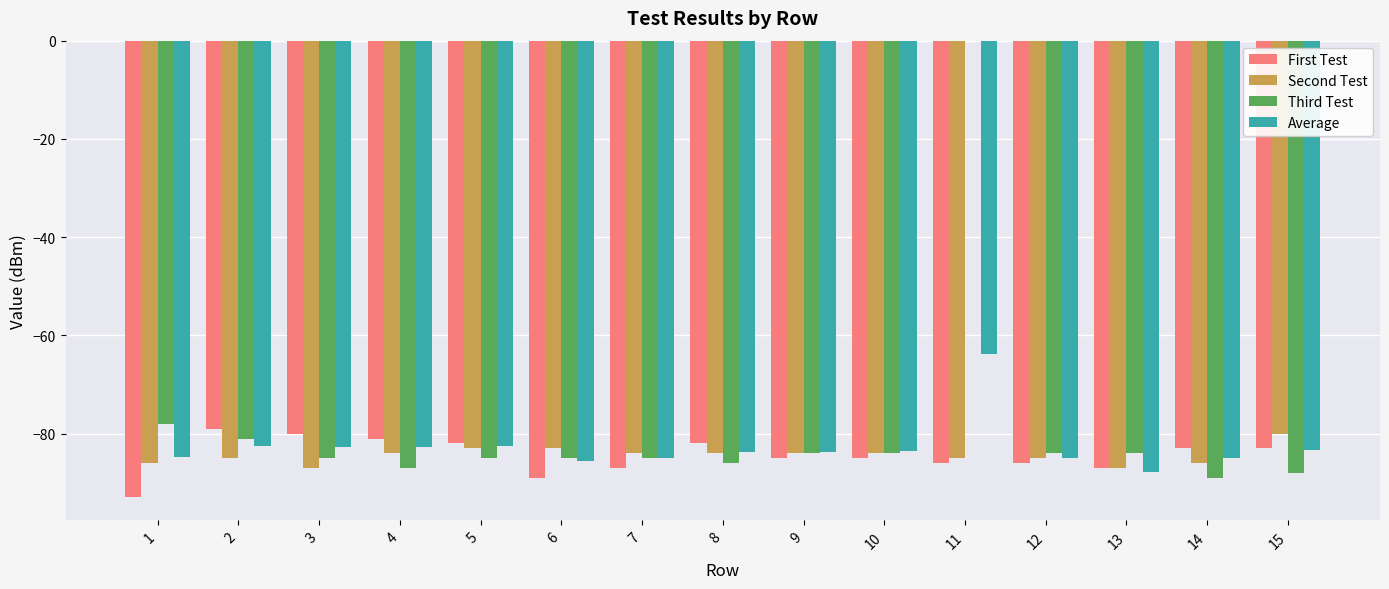

What value does the Third Test series have at 14?

-89.0